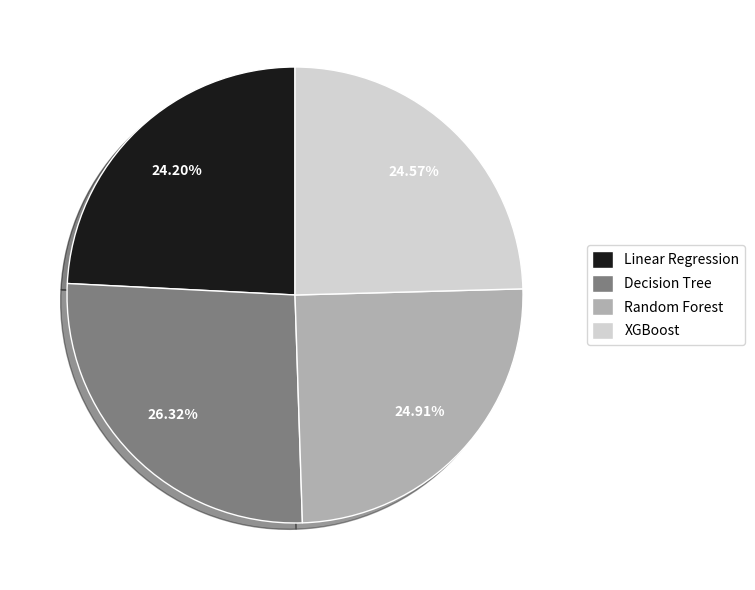

Is it true that Linear Regression is 24% of the pie?

True